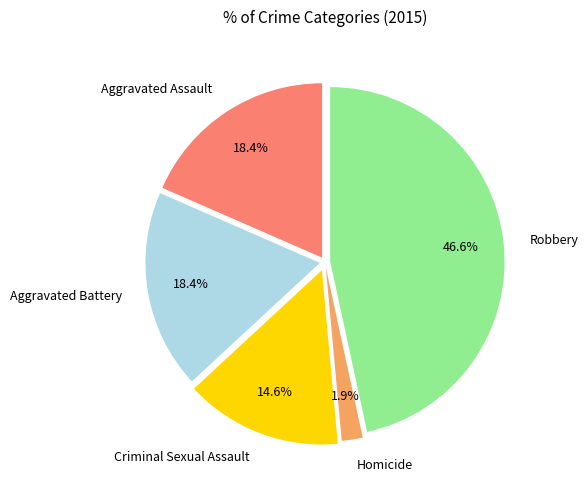

What is the largest slice in the pie chart?

Robbery